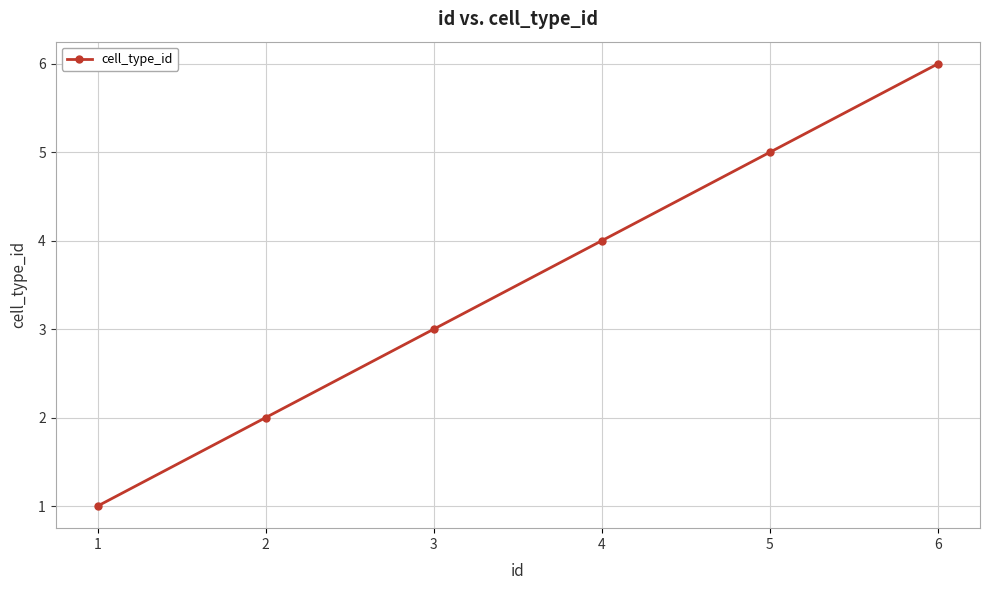

True or false: there are more than 2 points higher than both neighbors.

False